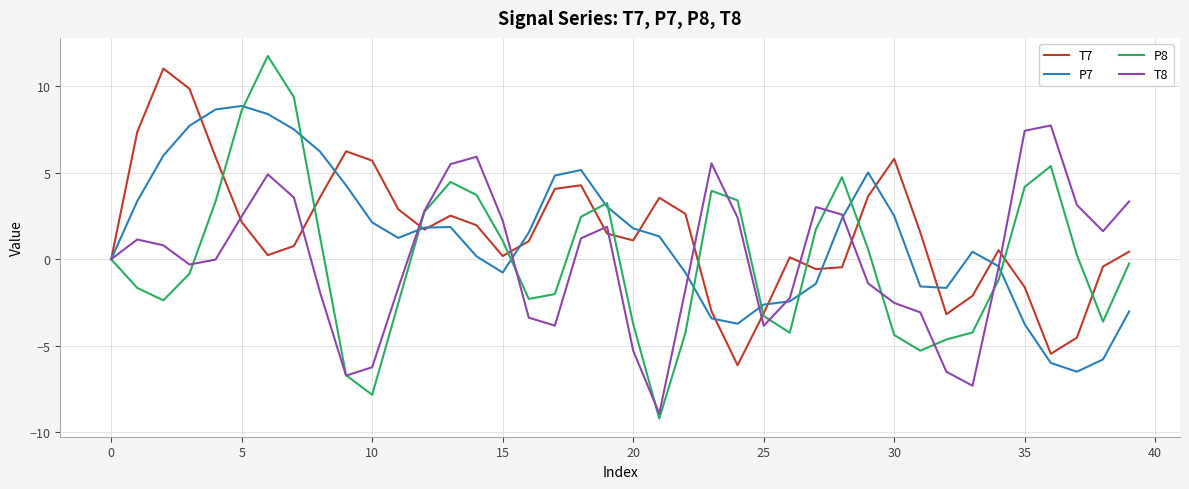

Which series has the largest range (max minus min)?

P8